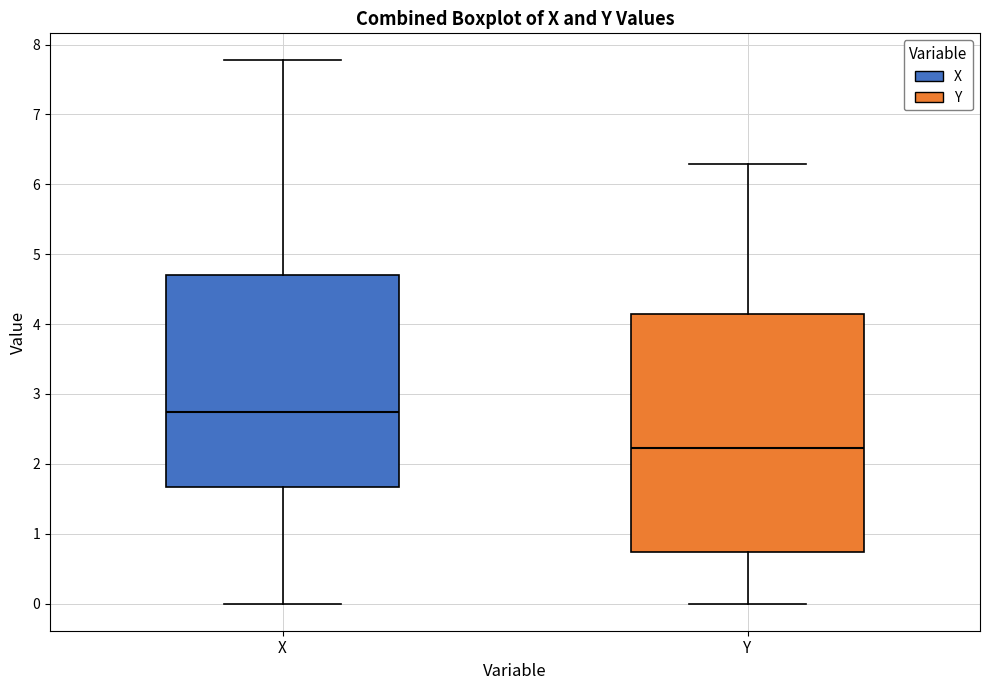

Reading left to right, transcribe this box plot: for each box, give where its median line is, the range the box spans, and where its two whiskers end, as read against the y-axis. The values are not printed on the chart, so give them approximately, as read against the axis.

X: median 2.7, box 1.7 to 4.7, whiskers 0.0 to 7.8
Y: median 2.2, box 0.7 to 4.1, whiskers 0.0 to 6.3